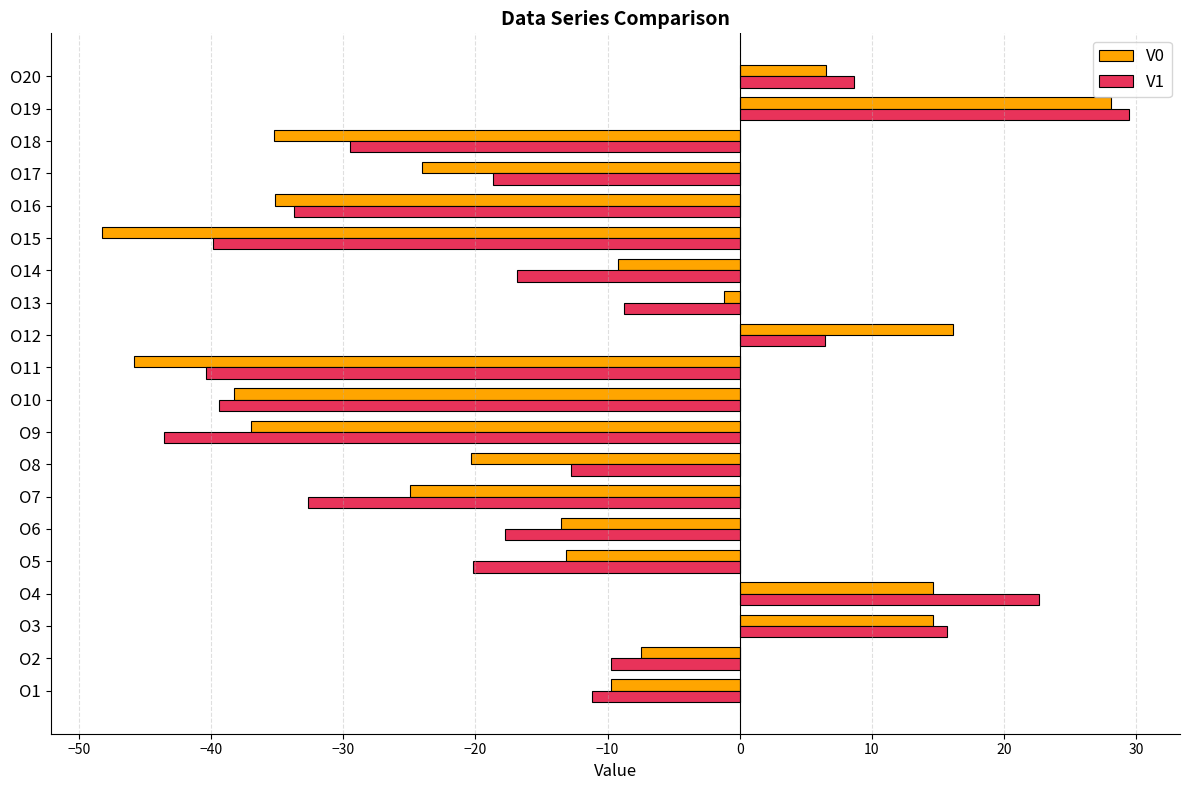

What is the sum of all V0 values?

-283.4